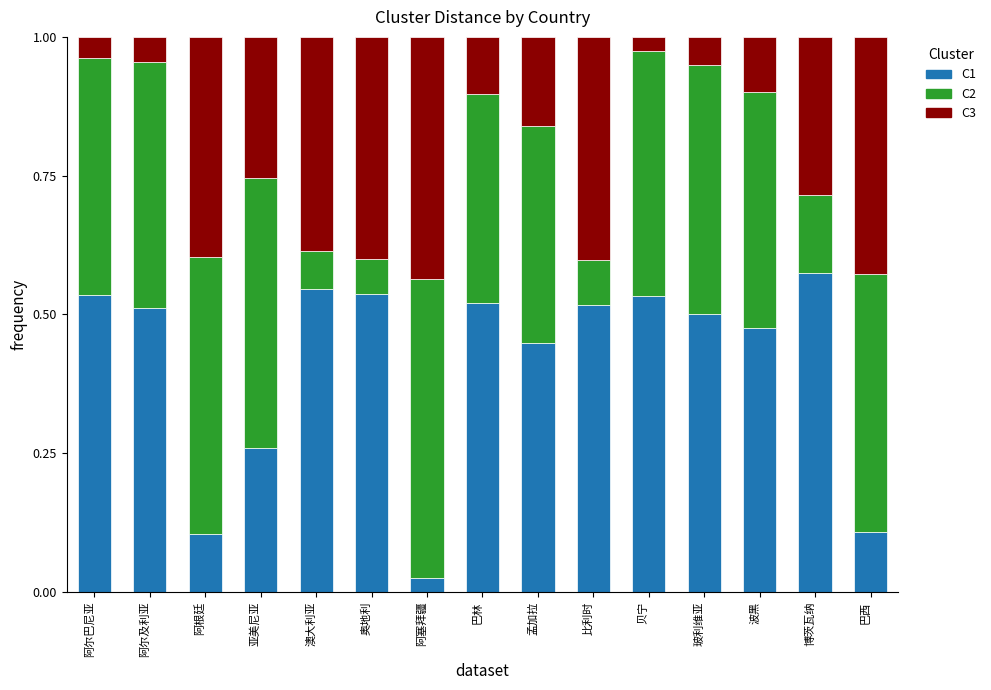

The C1 series shows 0.8 at 奥地利. True or false?

False